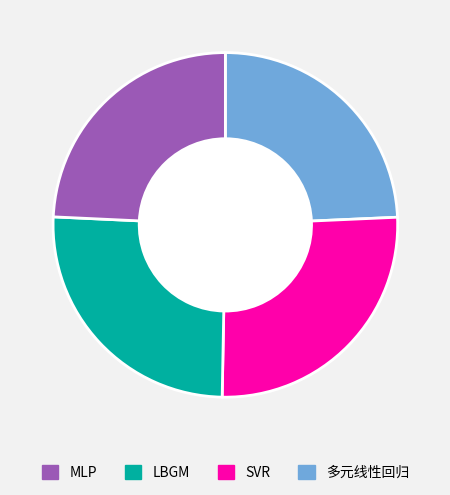

Does any single category account for the majority?

No